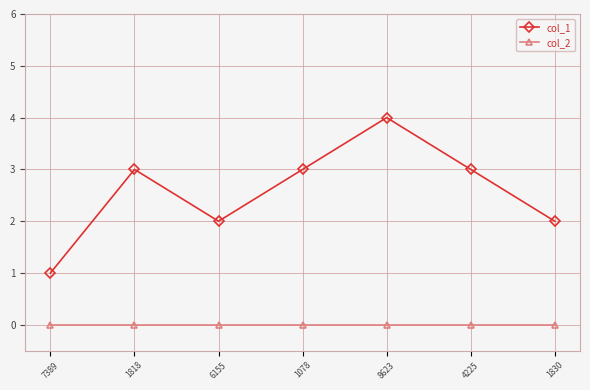

What position from the right is 7389?

7